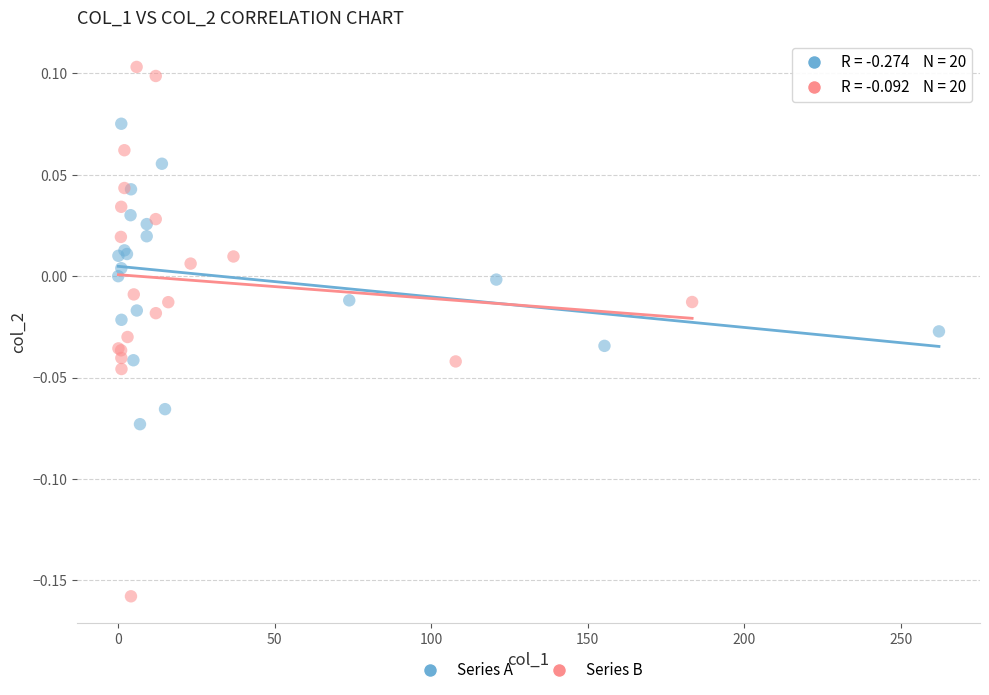

Which series has the widest spread of Y values?

Series B